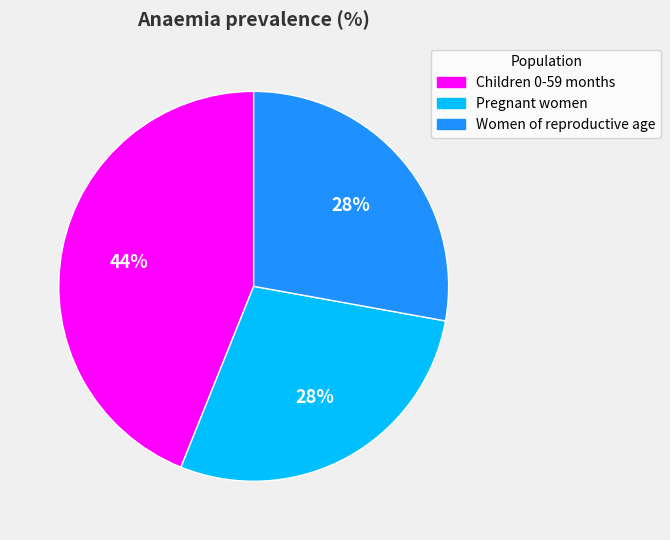

Is it true that Children 0-59 months is 53% of the pie?

False